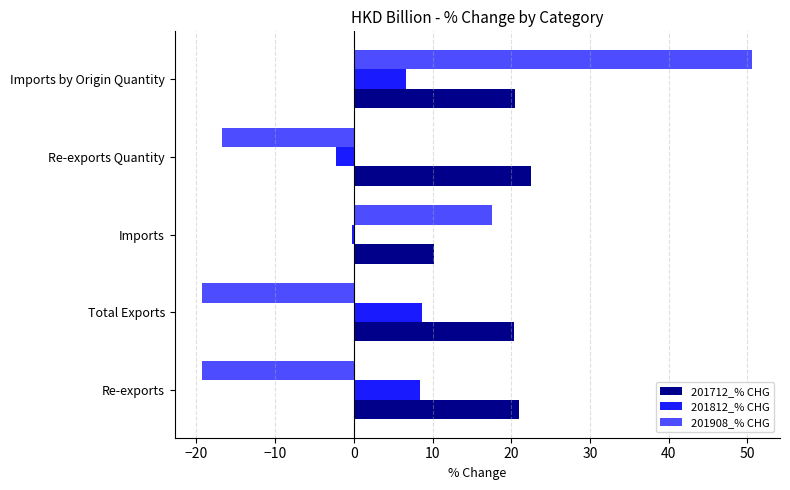

The value of 201908_% CHG at Re-exports Quantity is -16.7. True or false?

True